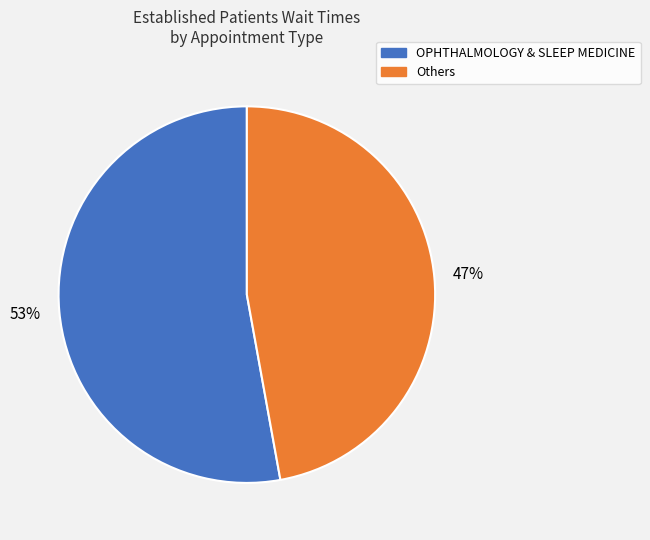

To the nearest percent, what is the difference between the largest and smallest slice percentages?

6%